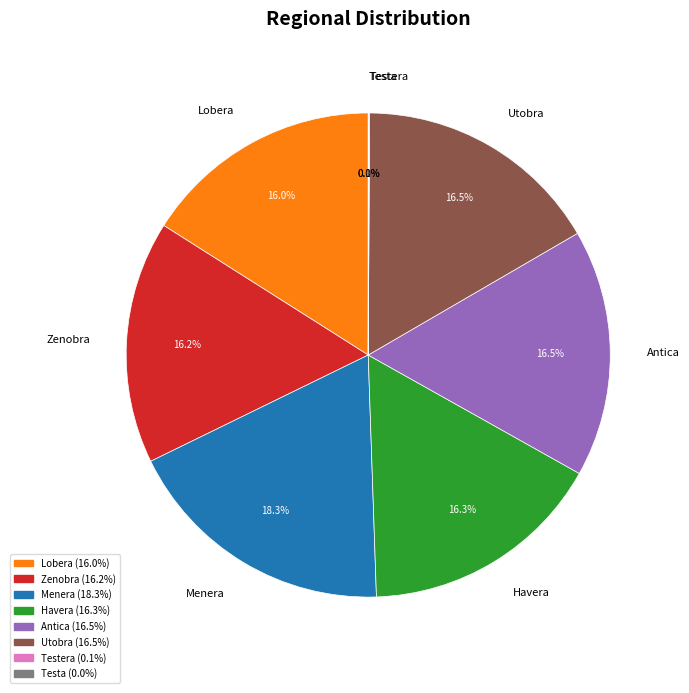

Does any single category account for the majority?

No